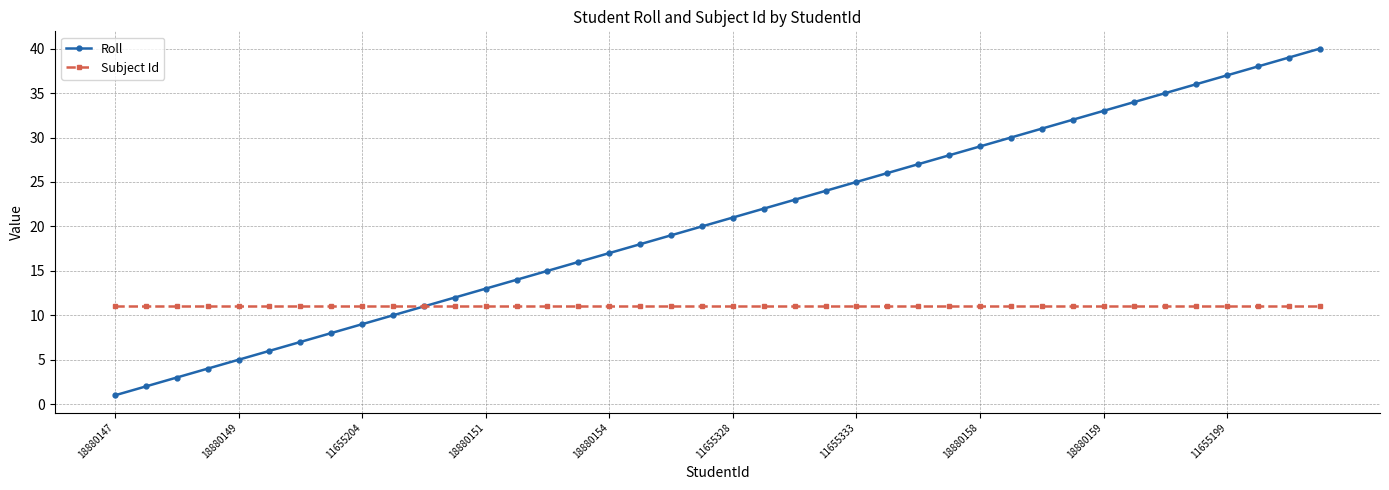

How many categories are shown in the chart?

40